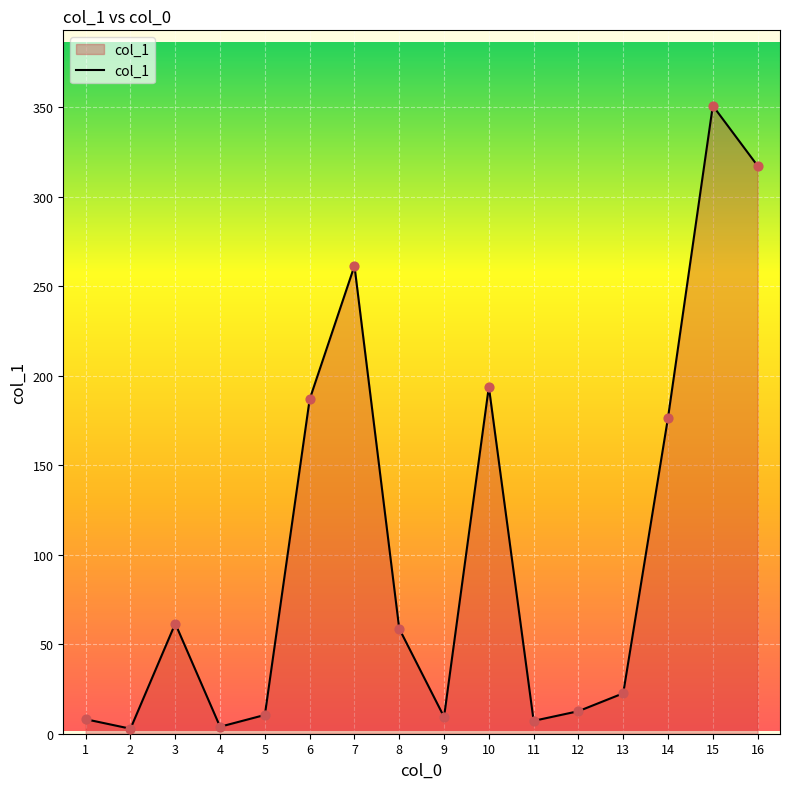

What is the ratio of the value at 15 to the value at 13?

15.5